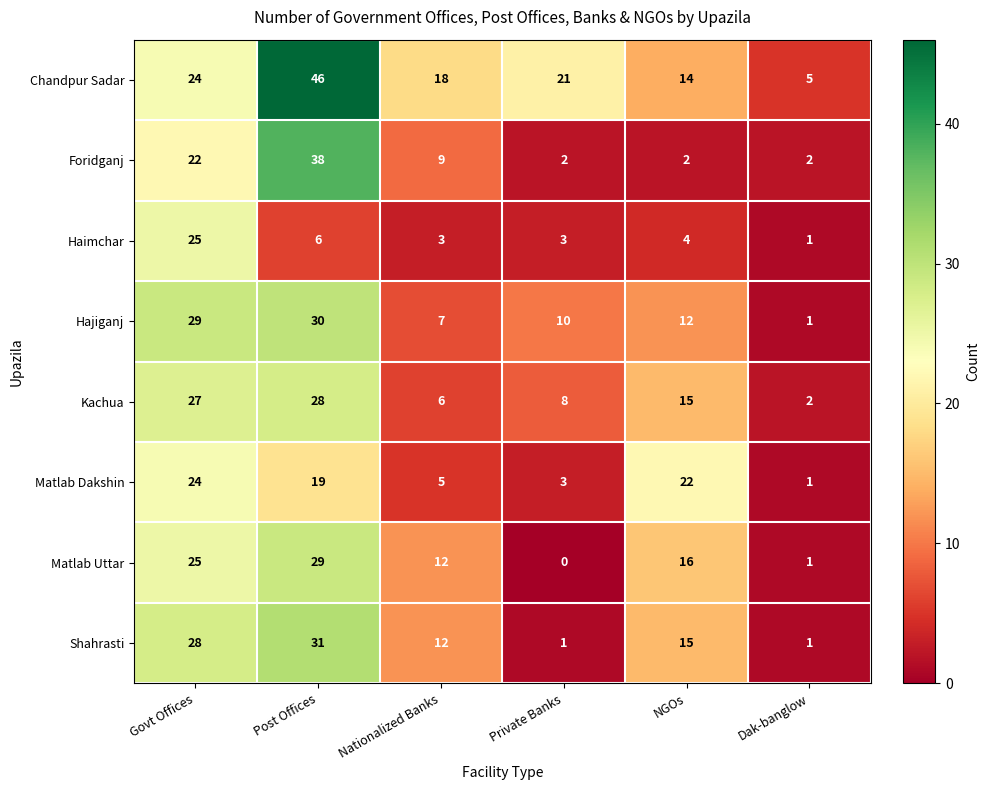

List the labels in order of Matlab Uttar value, smallest first.

Private Banks, Dak-banglow, Nationalized Banks, NGOs, Govt Offices, Post Offices